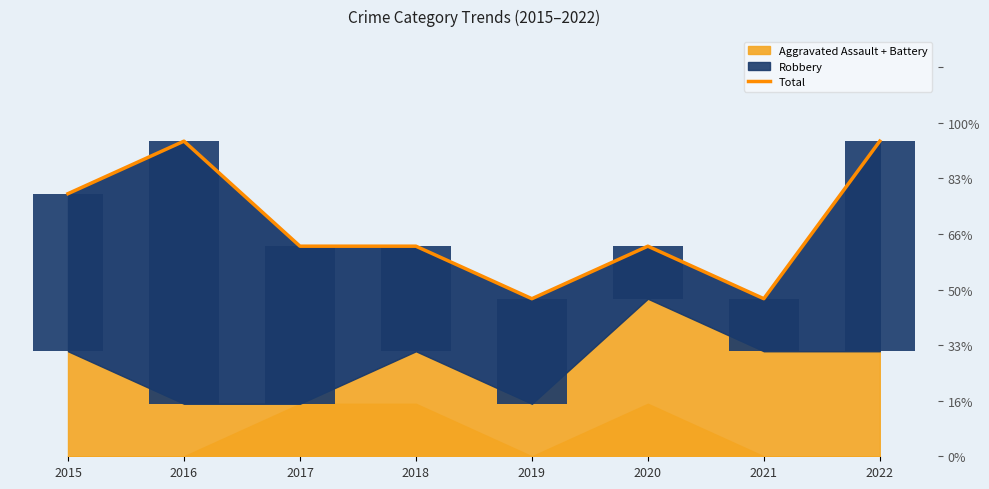

List the labels in order of value, smallest first.

2019, 2021, 2017, 2018, 2020, 2015, 2016, 2022